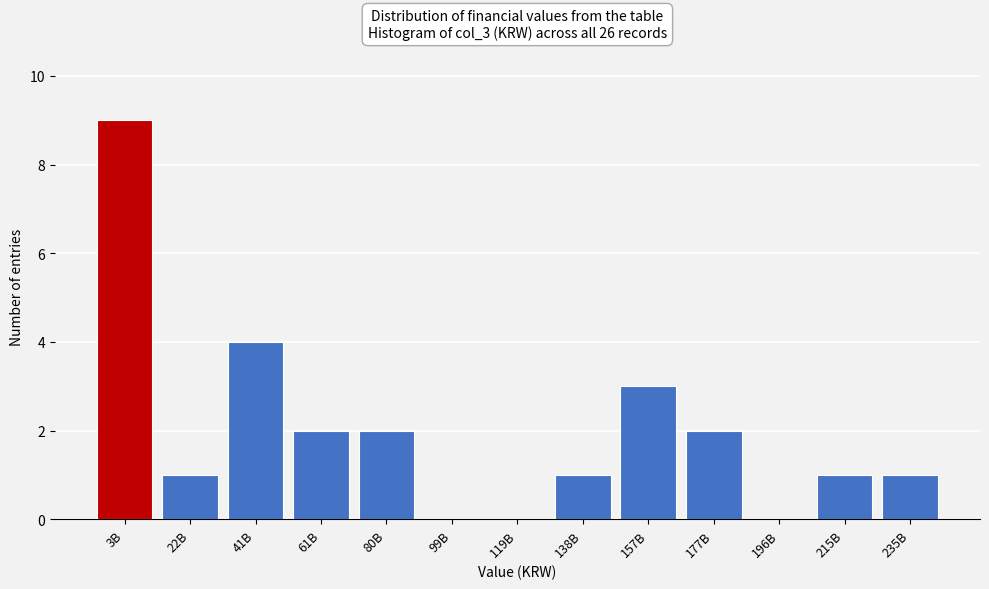

Reading left to right, transcribe all the data shown in this chart.

3B=9	22B=1	41B=4	61B=2	80B=2	99B=0	119B=0	138B=1	157B=3	177B=2	196B=0	215B=1	235B=1